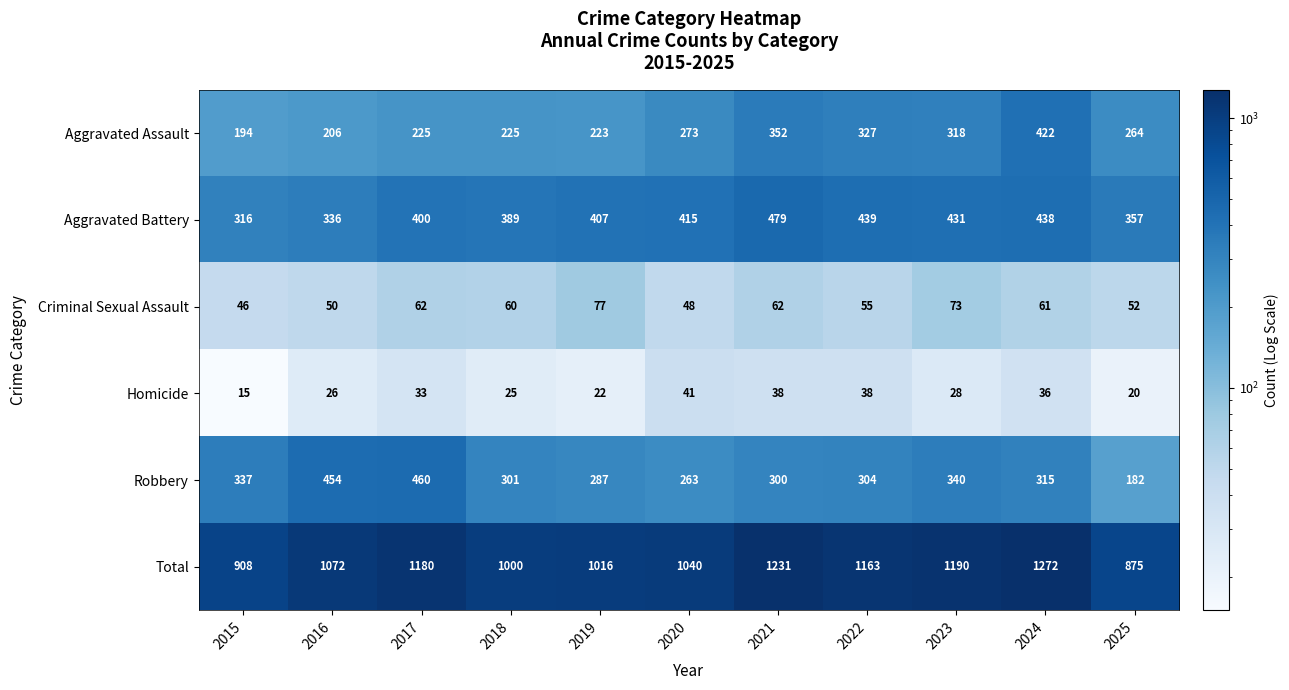

Which series has the largest range (max minus min)?

Total